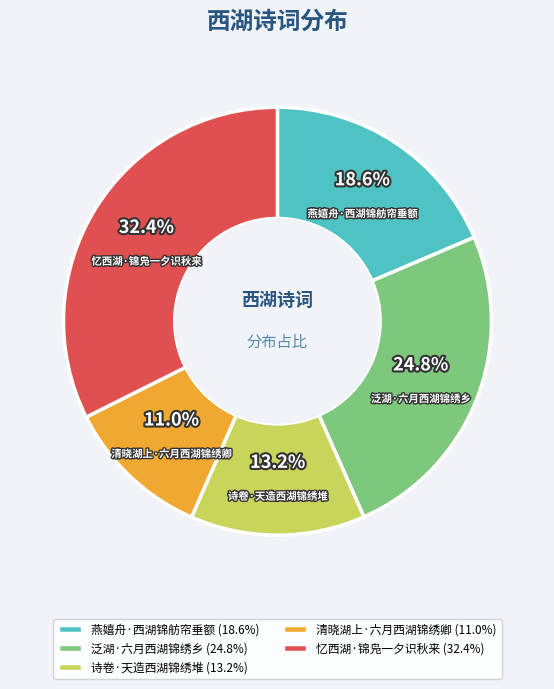

To the nearest percent, what portion does 诗卷·天造西湖锦绣堆 represent?

13%